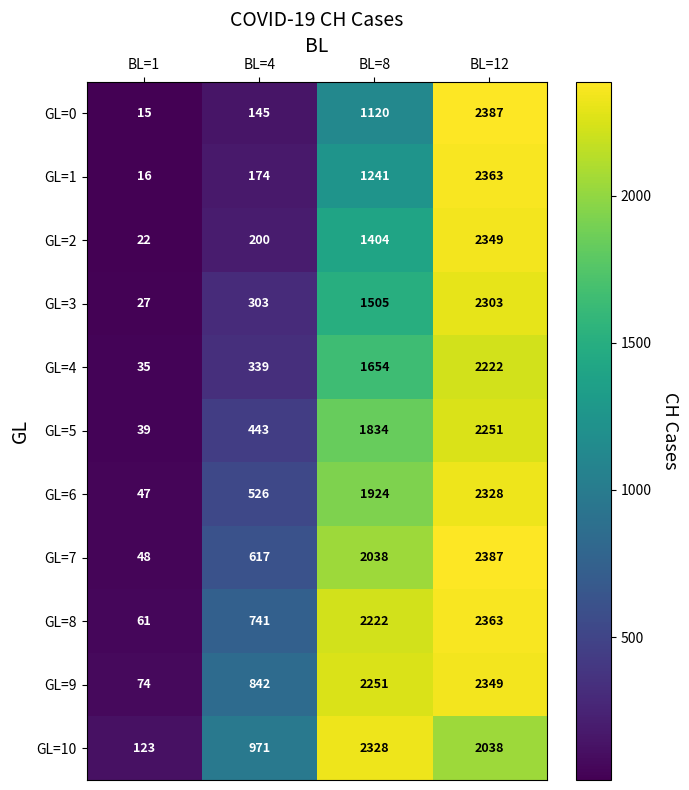

What is the minimum value shown in the chart?

15